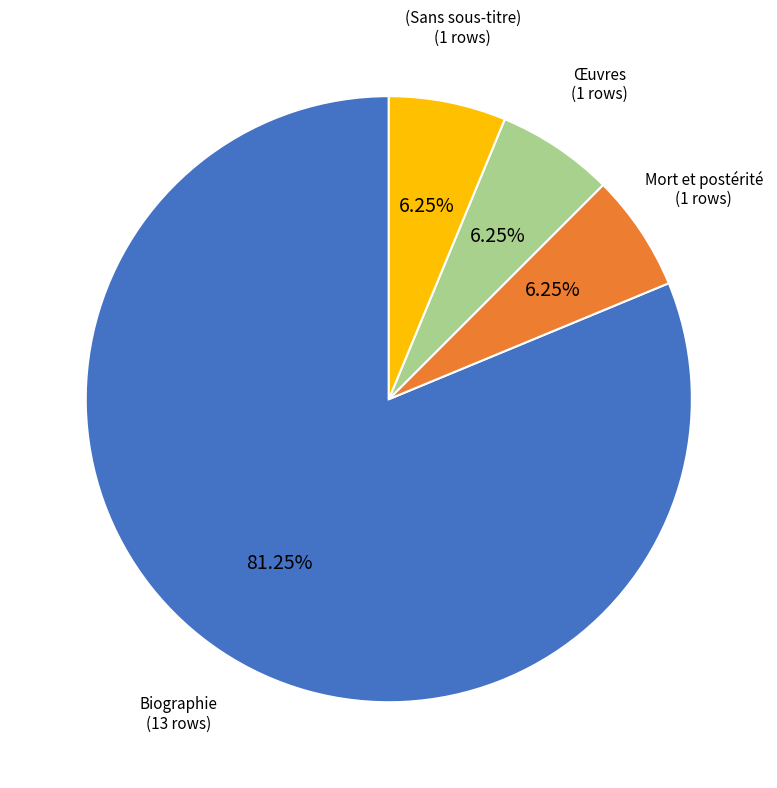

Which slice represents more than half of the pie?

Biographie